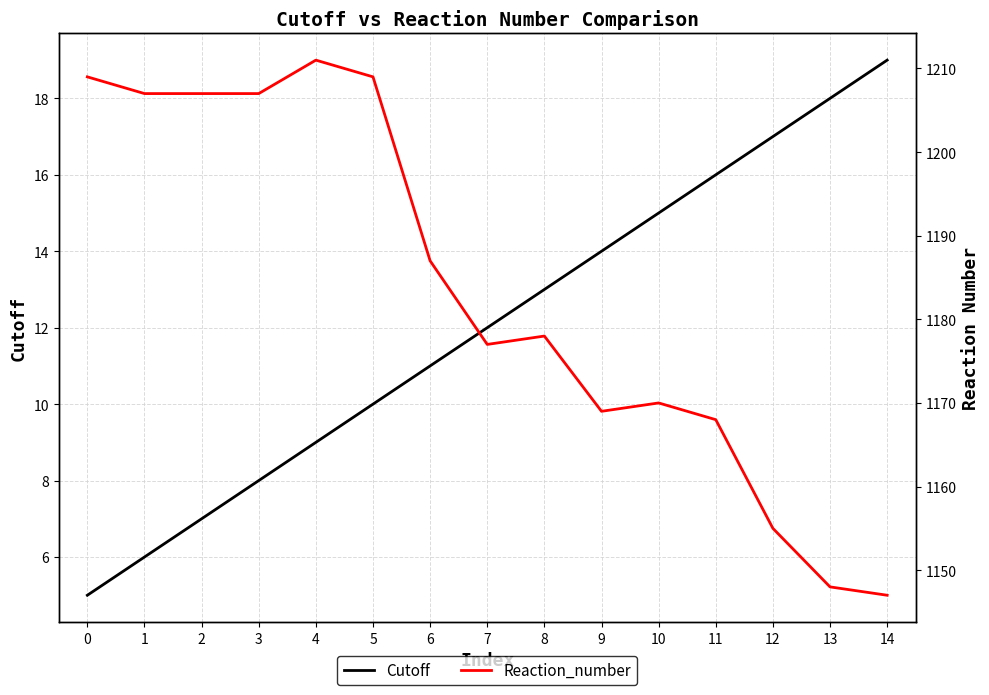

Rank the series by their maximum value, from highest to lowest.

Reaction_number, Cutoff